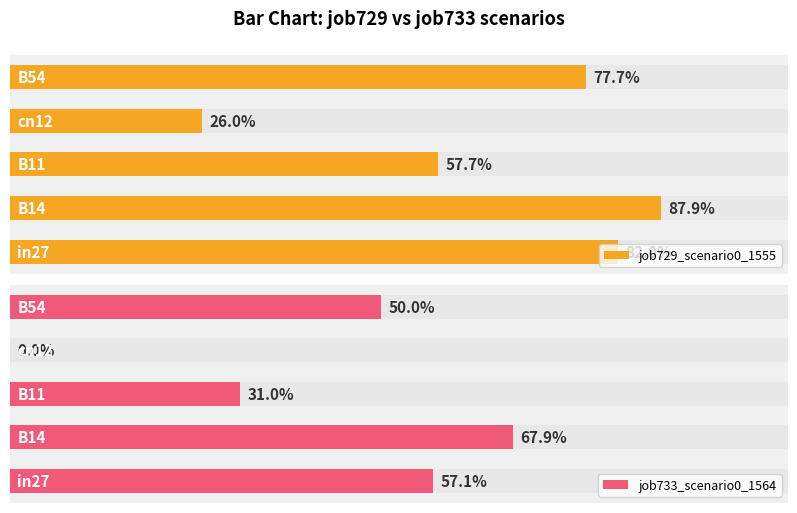

What is the sum of all job733_scenario0_1564 values?

2.1